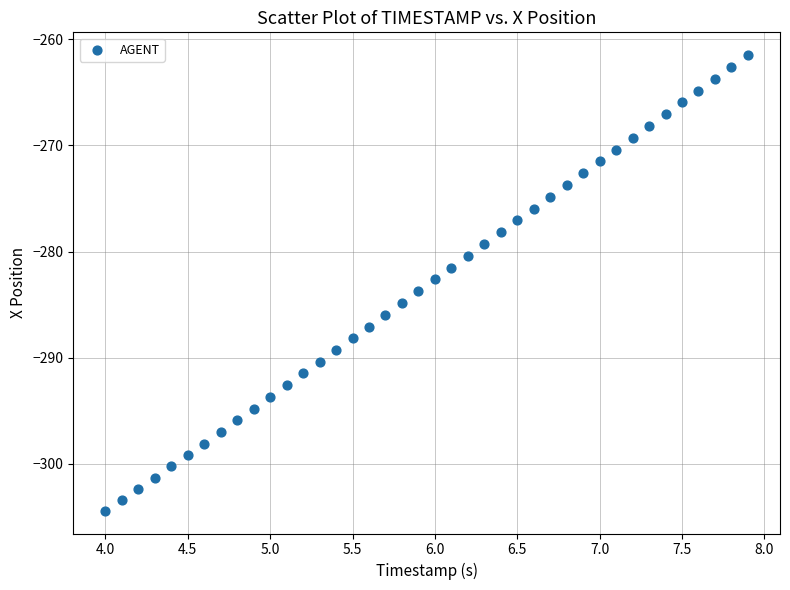

What is the range of X values (max minus min)?

3.9